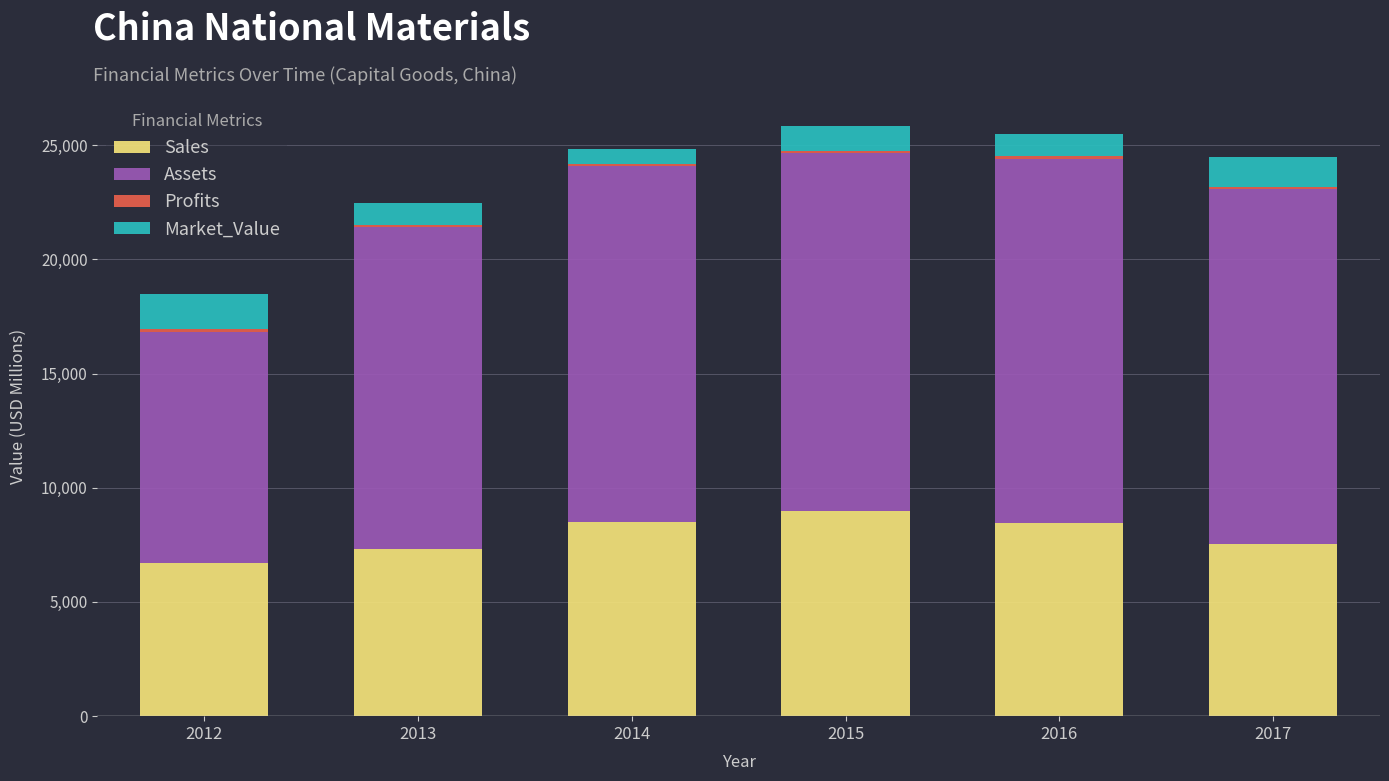

What is the average value of the Sales series?

7918.2